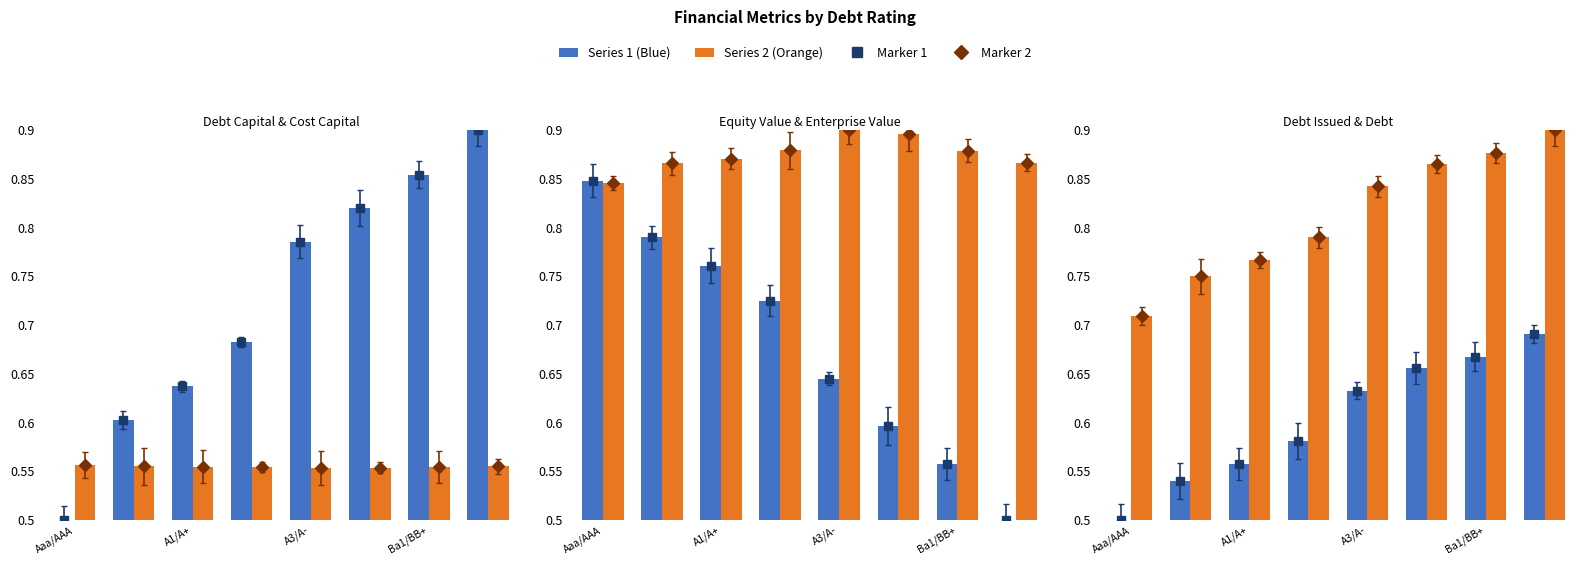

What is the difference between the highest and lowest values at 7?

0.4